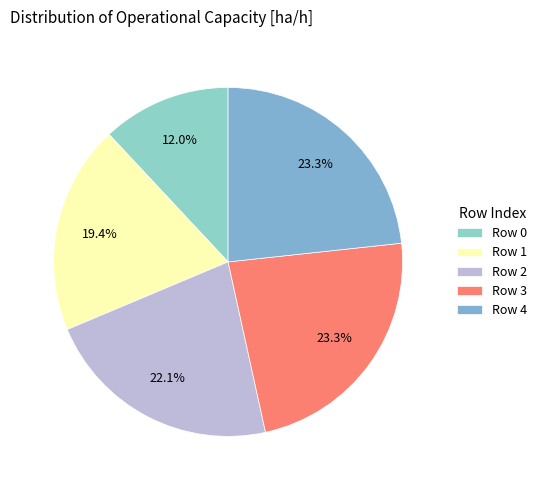

To the nearest percent, what is the combined percentage of Row 4 and Row 2?

45%